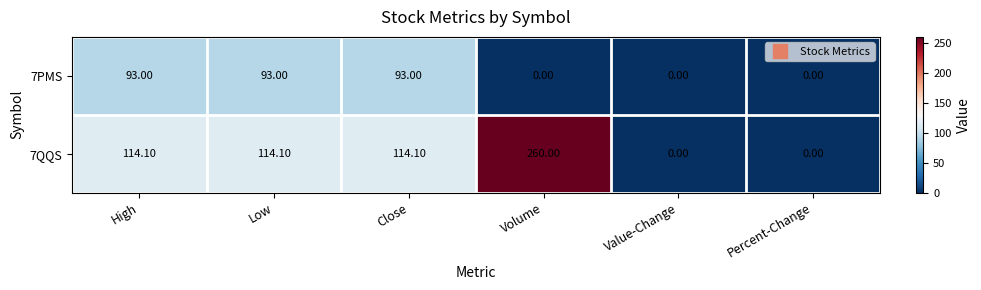

How many values in the 7PMS series are below 93?

3